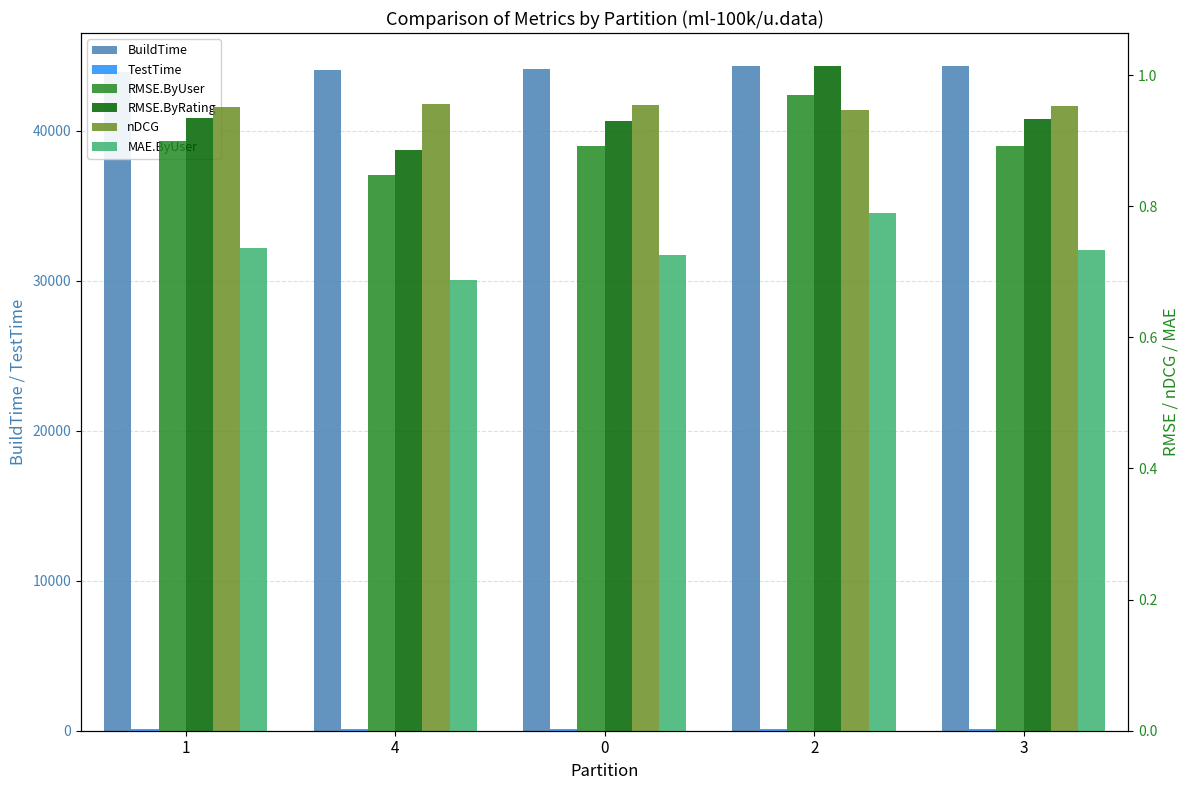

Which category has the highest value across all series?

3